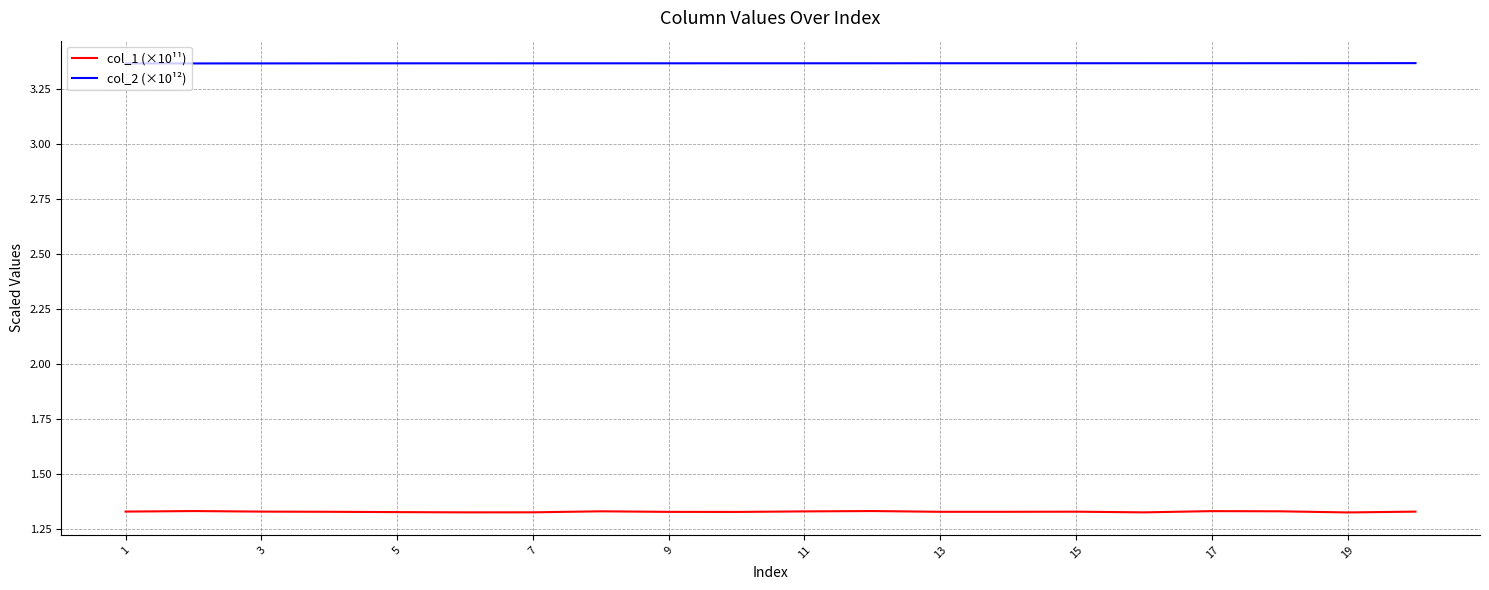

At how many categories does at least one series exceed 2?

20